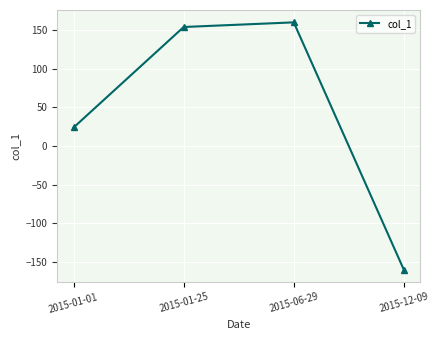

What is the change in value from 2015-01-01 to 2015-06-29?

+136